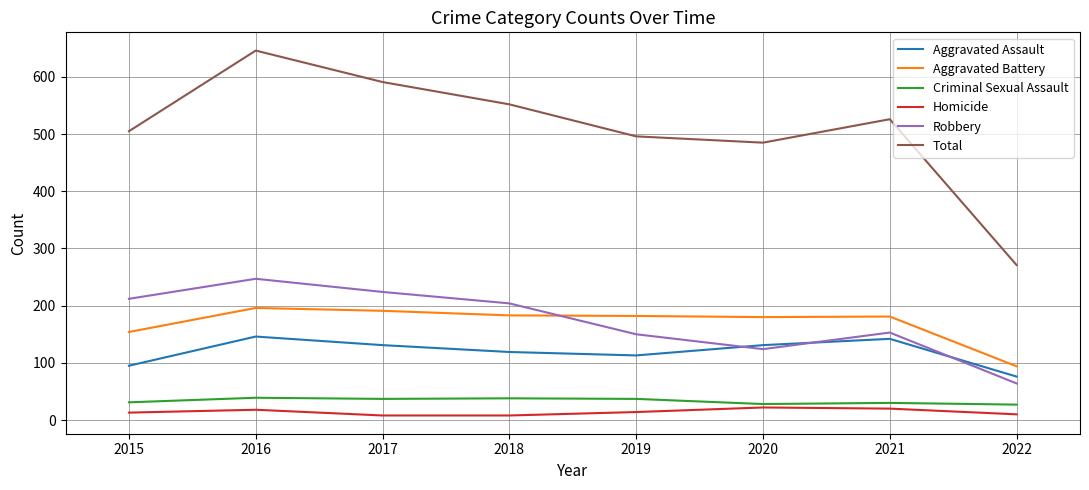

Is the value of Robbery at 2020 greater than the value of Criminal Sexual Assault at 2018?

Yes